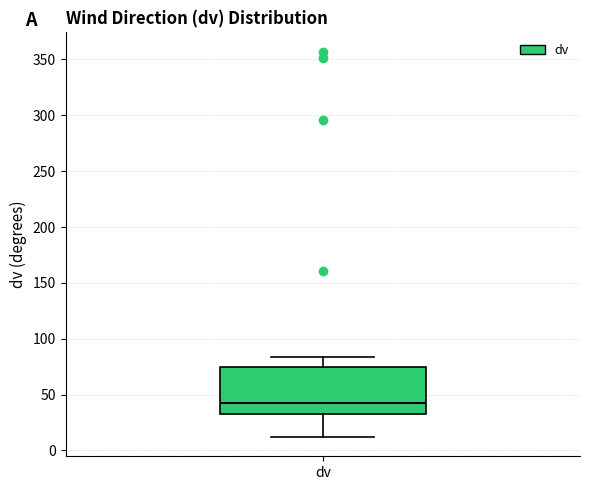

Where is the upper edge of the box for dv on the y-axis? The values are not printed on the chart, so give them approximately, as read against the axis.

75